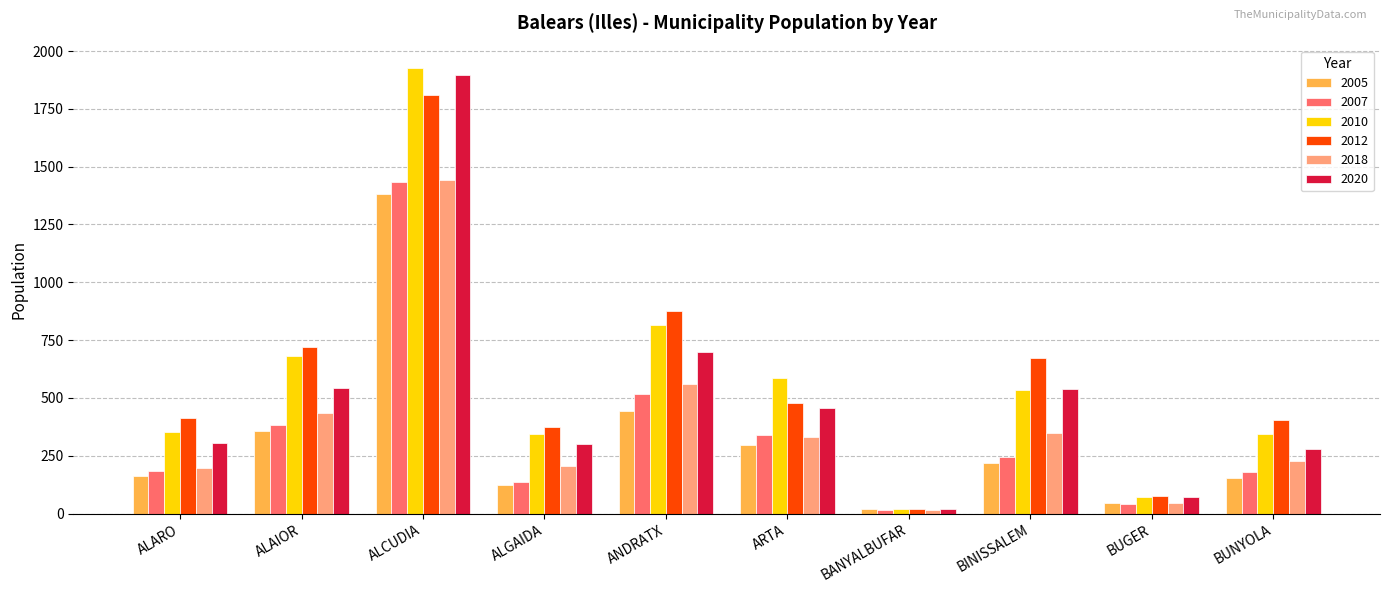

What is the sum of the 2018 values at BINISSALEM and BANYALBUFAR?

363